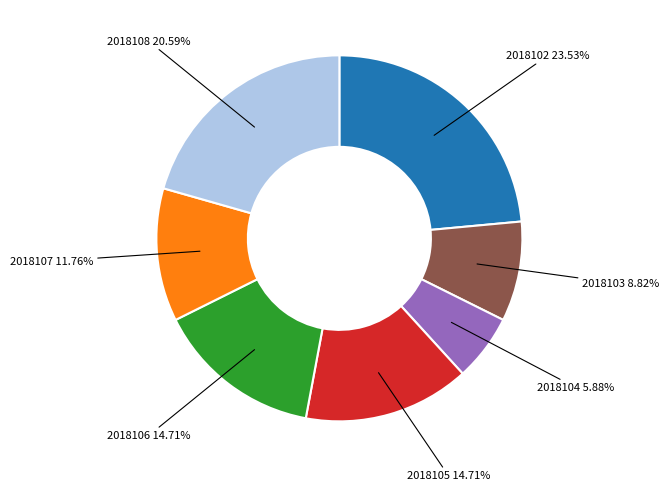

Is there any slice that represents more than half of the pie?

No